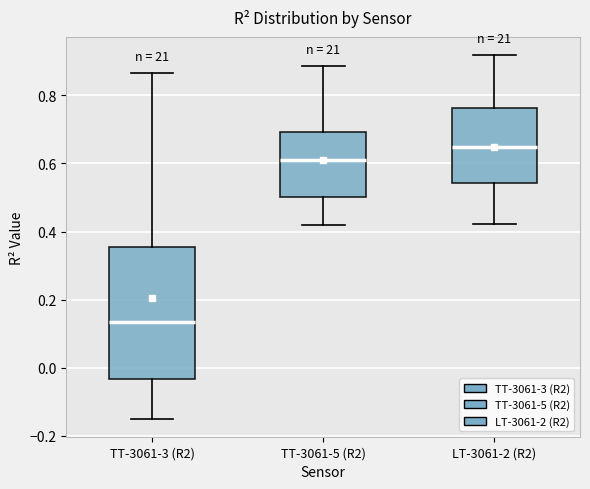

Comparing the boxes themselves (not the whiskers), which one is the tallest?

TT-3061-3 (R2)